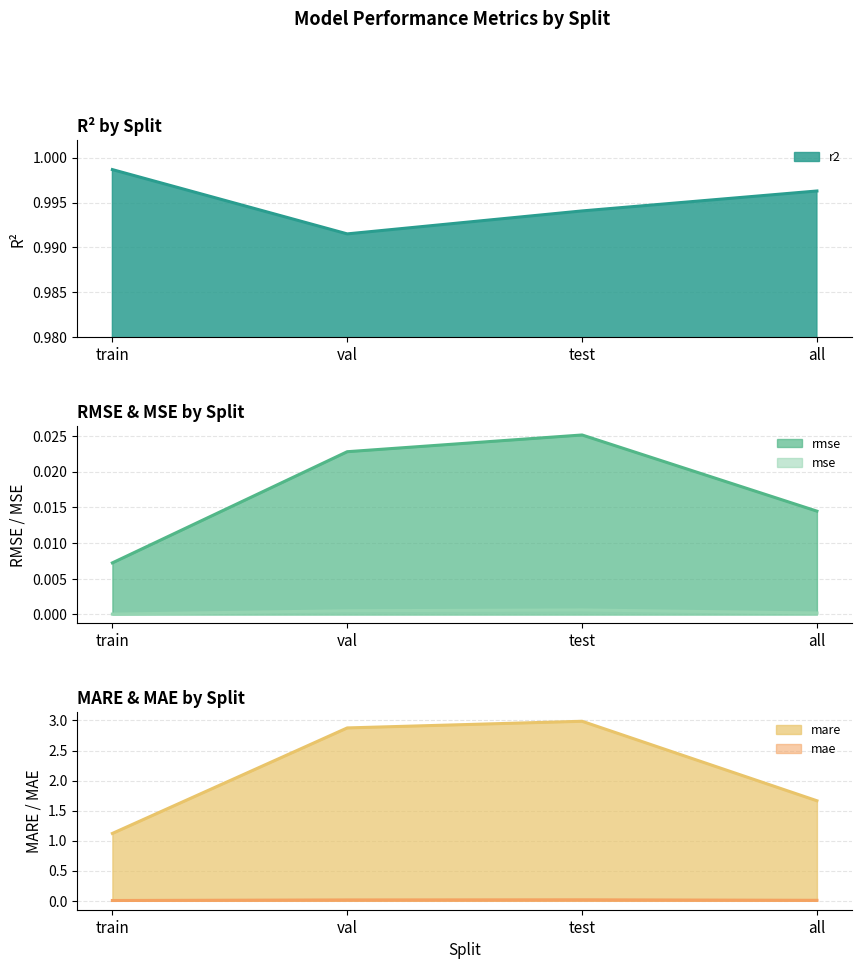

Reading left to right, list all the values displayed in this chart.

r2: 1.0	1.0	1.0	1.0
rmse: 0.0	0.0	0.0	0.0
mse: 0.0	0.0	0.0	0.0
mare: 1.1	2.9	3.0	1.7
mae: 0.0	0.0	0.0	0.0